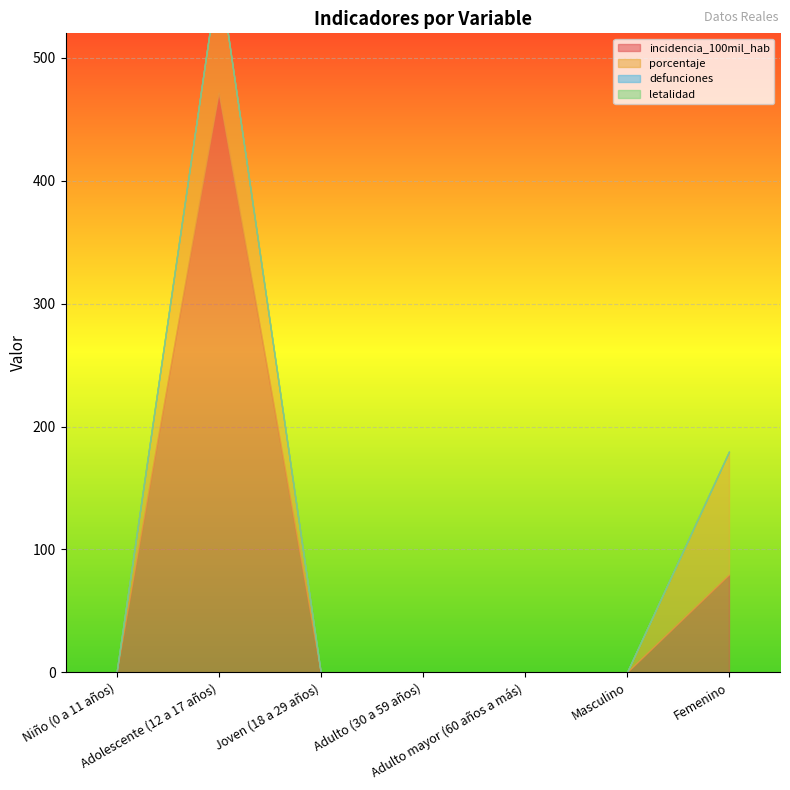

True or false: defunciones and incidencia_100mil_hab cross at least once.

False